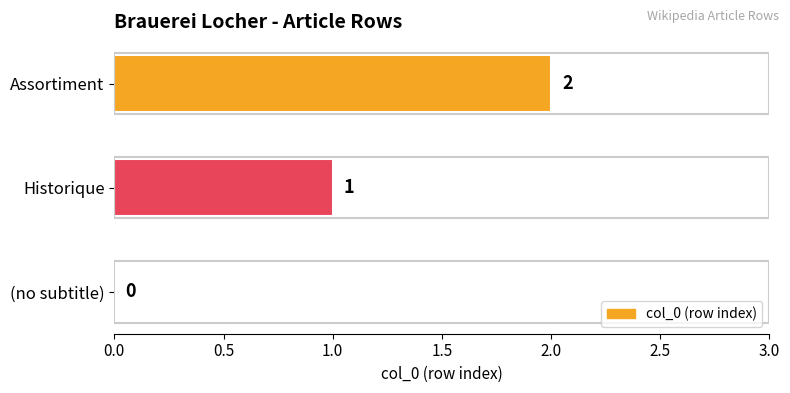

The value at Assortiment is 3. True or false?

False